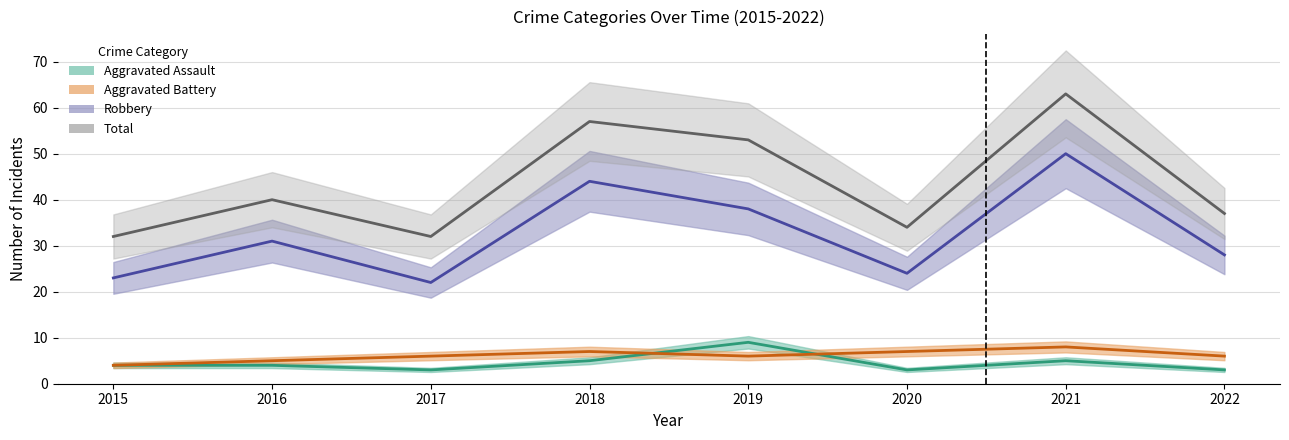

What is the value of the Robbery point at the 4th from the left?

44